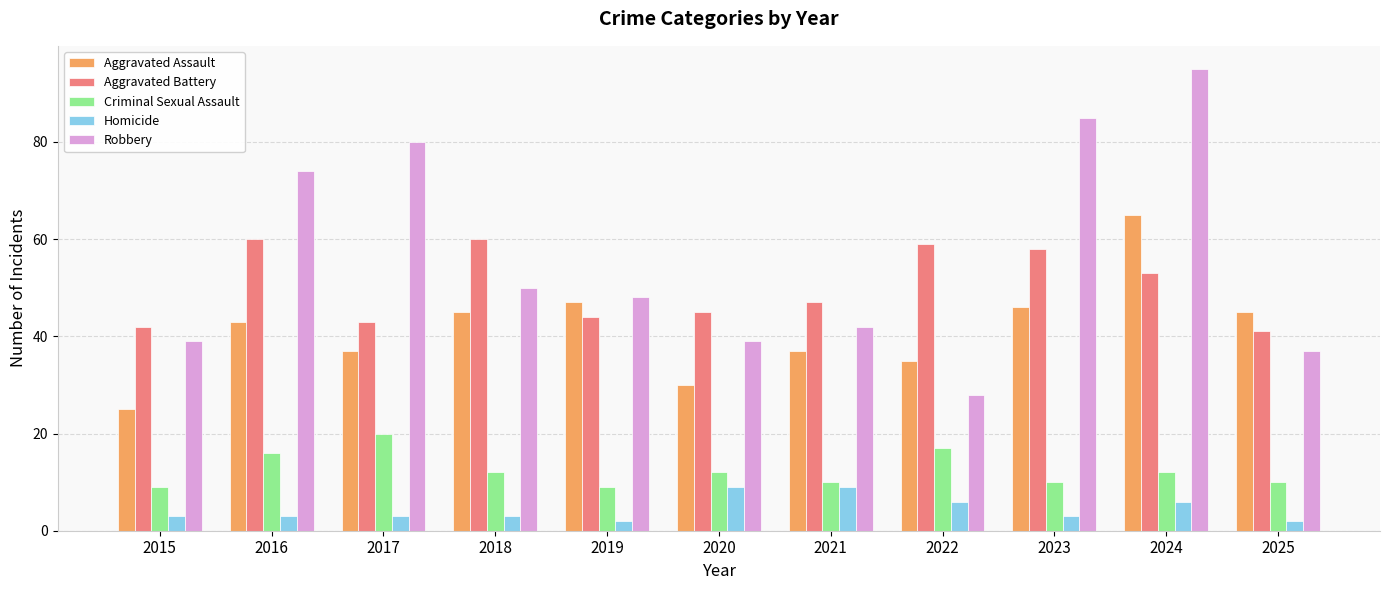

Is the value of Aggravated Assault at 2016 greater than the value of Homicide at 2018?

Yes